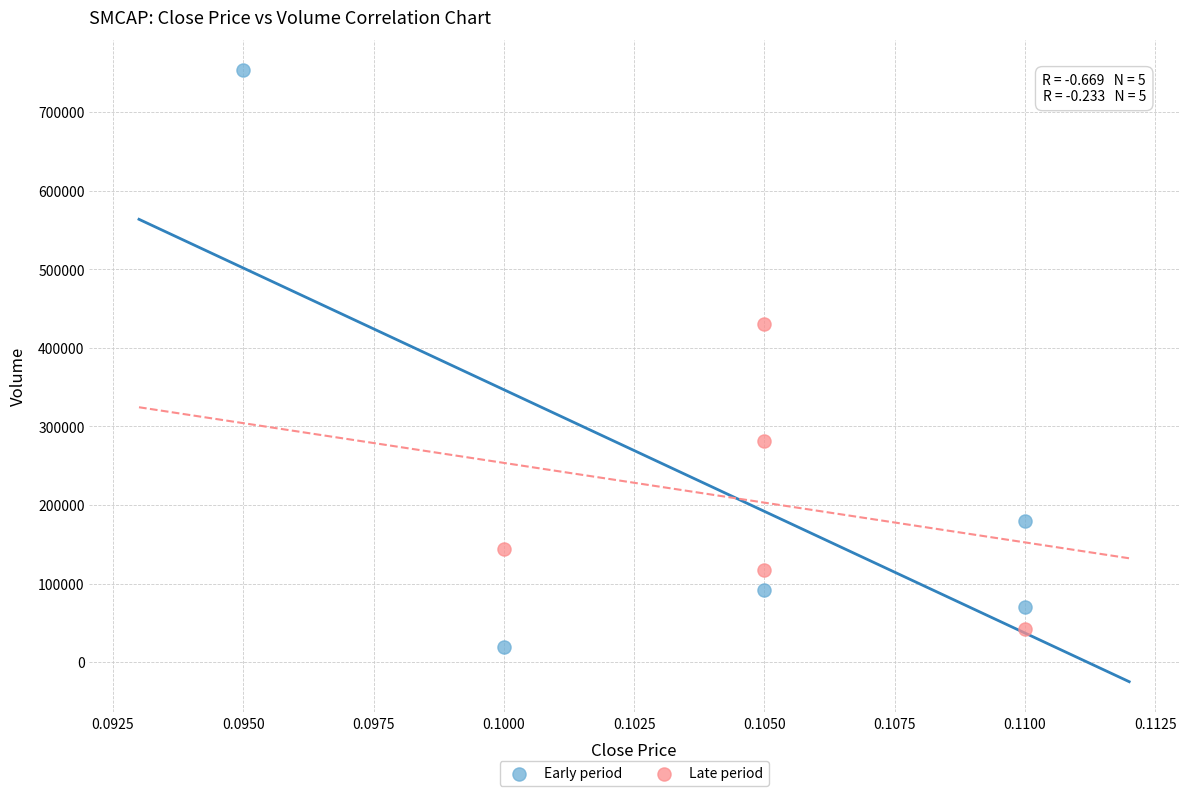

Which series reaches the minimum Y coordinate?

Early period